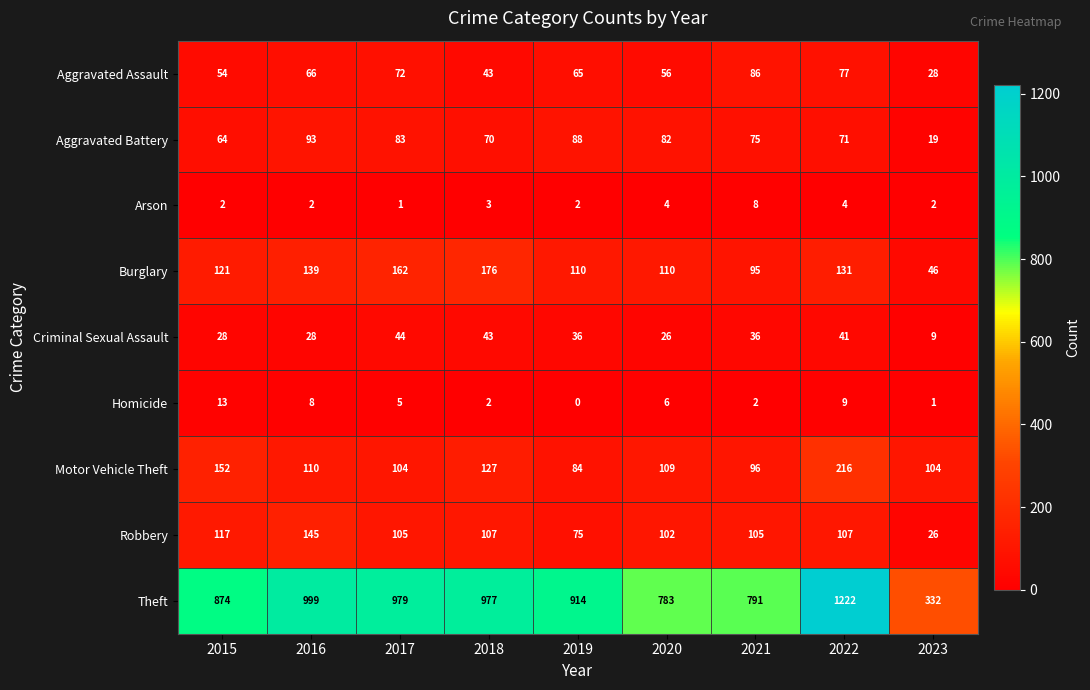

What is the greatest value displayed?

1222